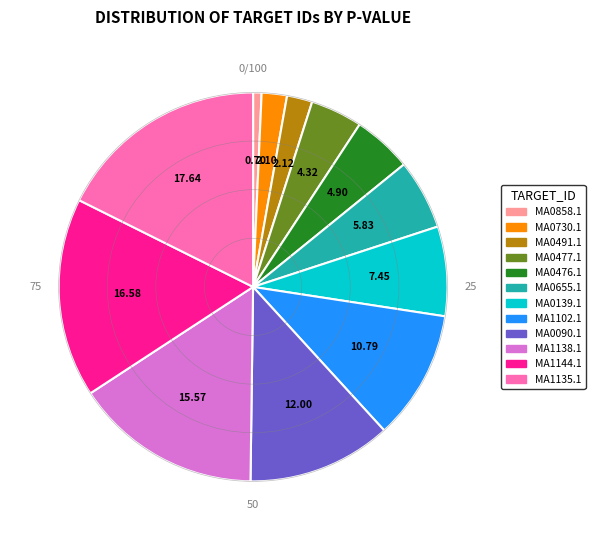

Does any single category account for the majority?

No